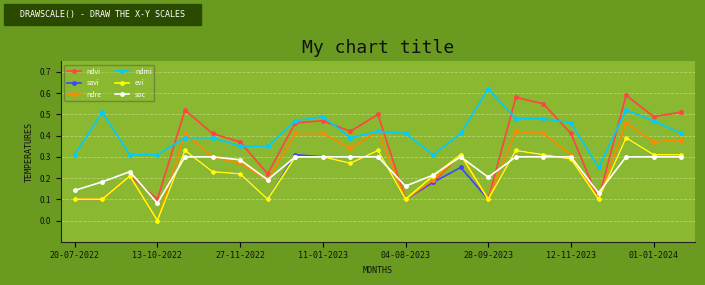

True or false: evi and ndmi cross at least once.

False